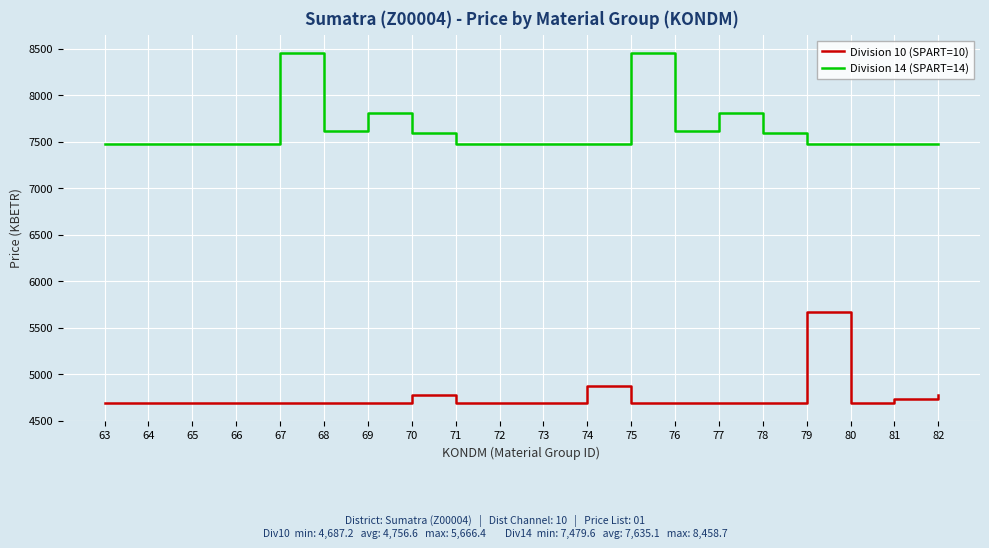

What is the total value across all series at 70?

12370.8